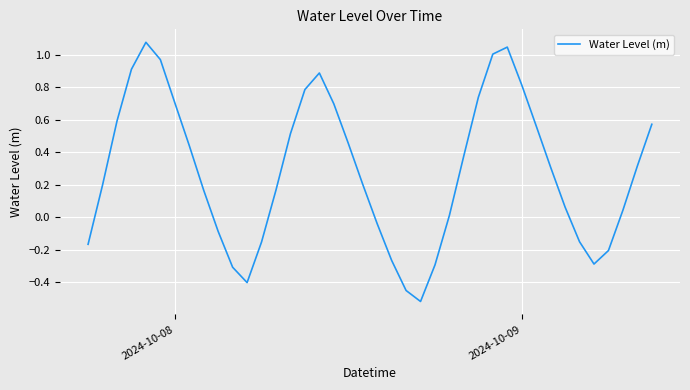

What is the smallest value displayed?

-0.5